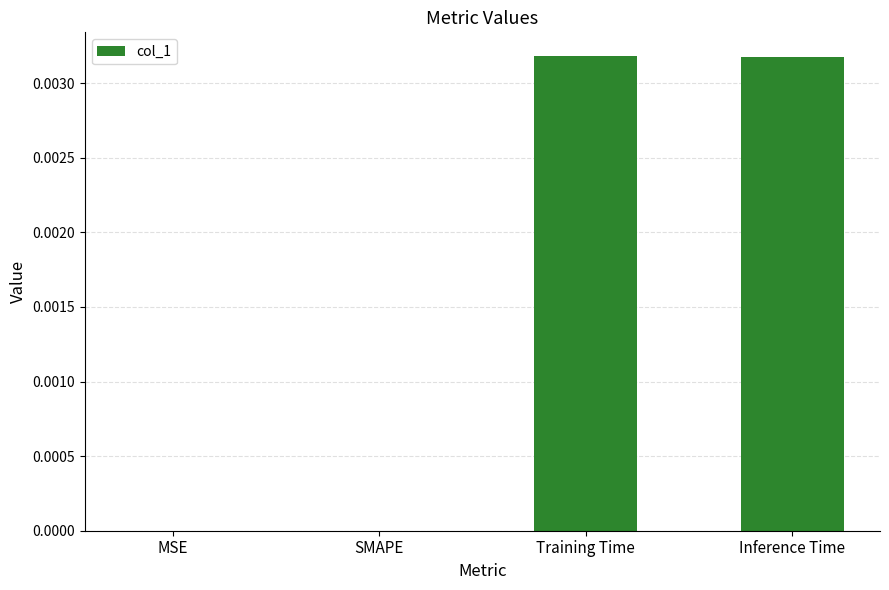

Count the number of categories in the chart.

4